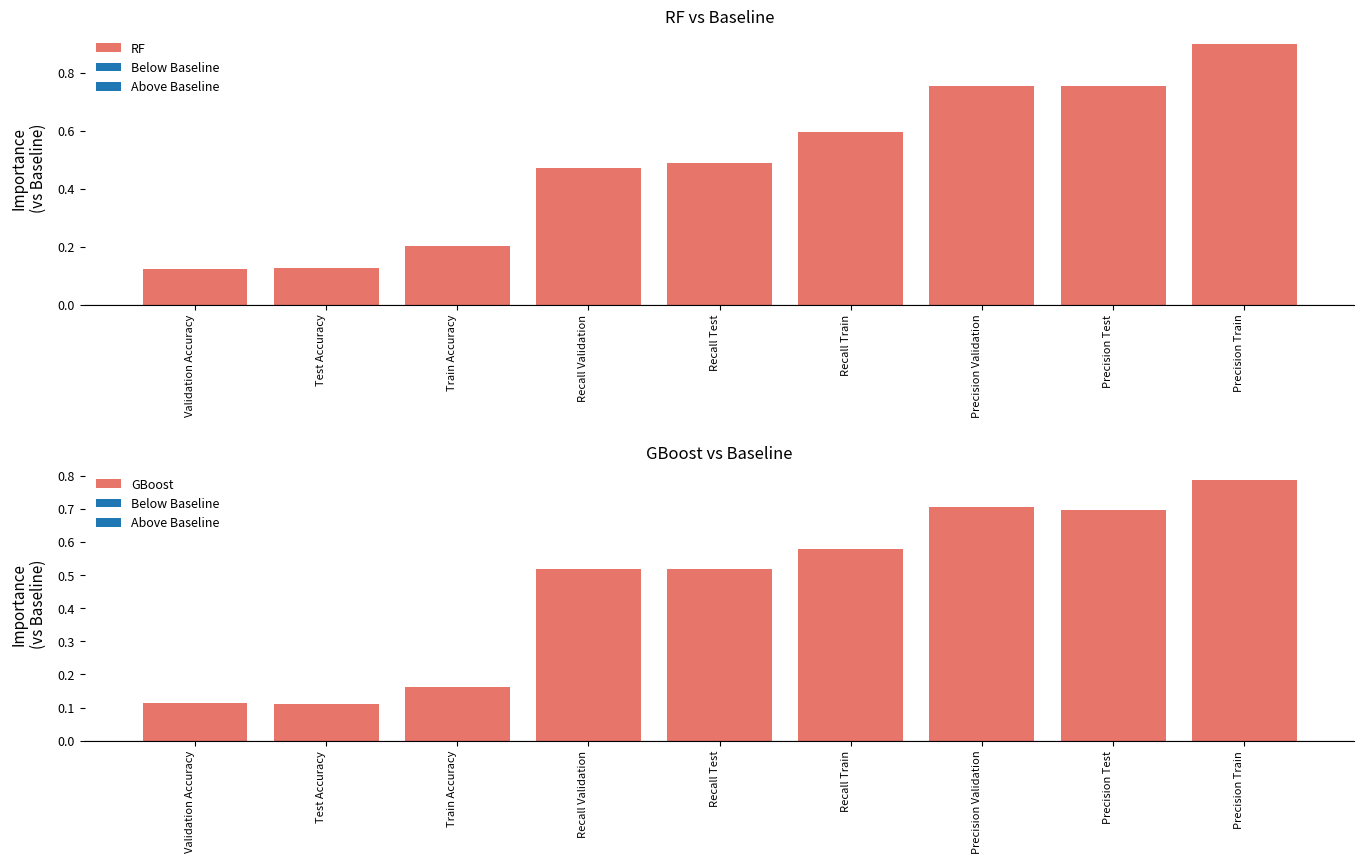

What is the greatest value displayed?

0.9